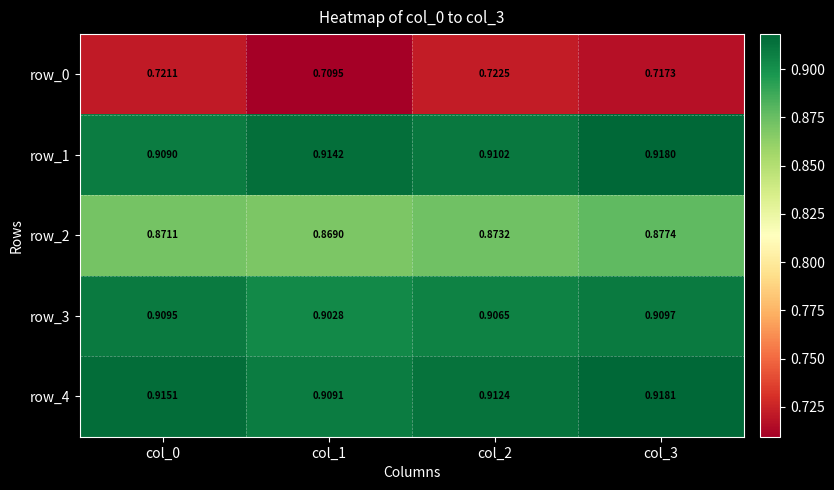

Between col_1 and col_3, which series saw the biggest shift?

row_4